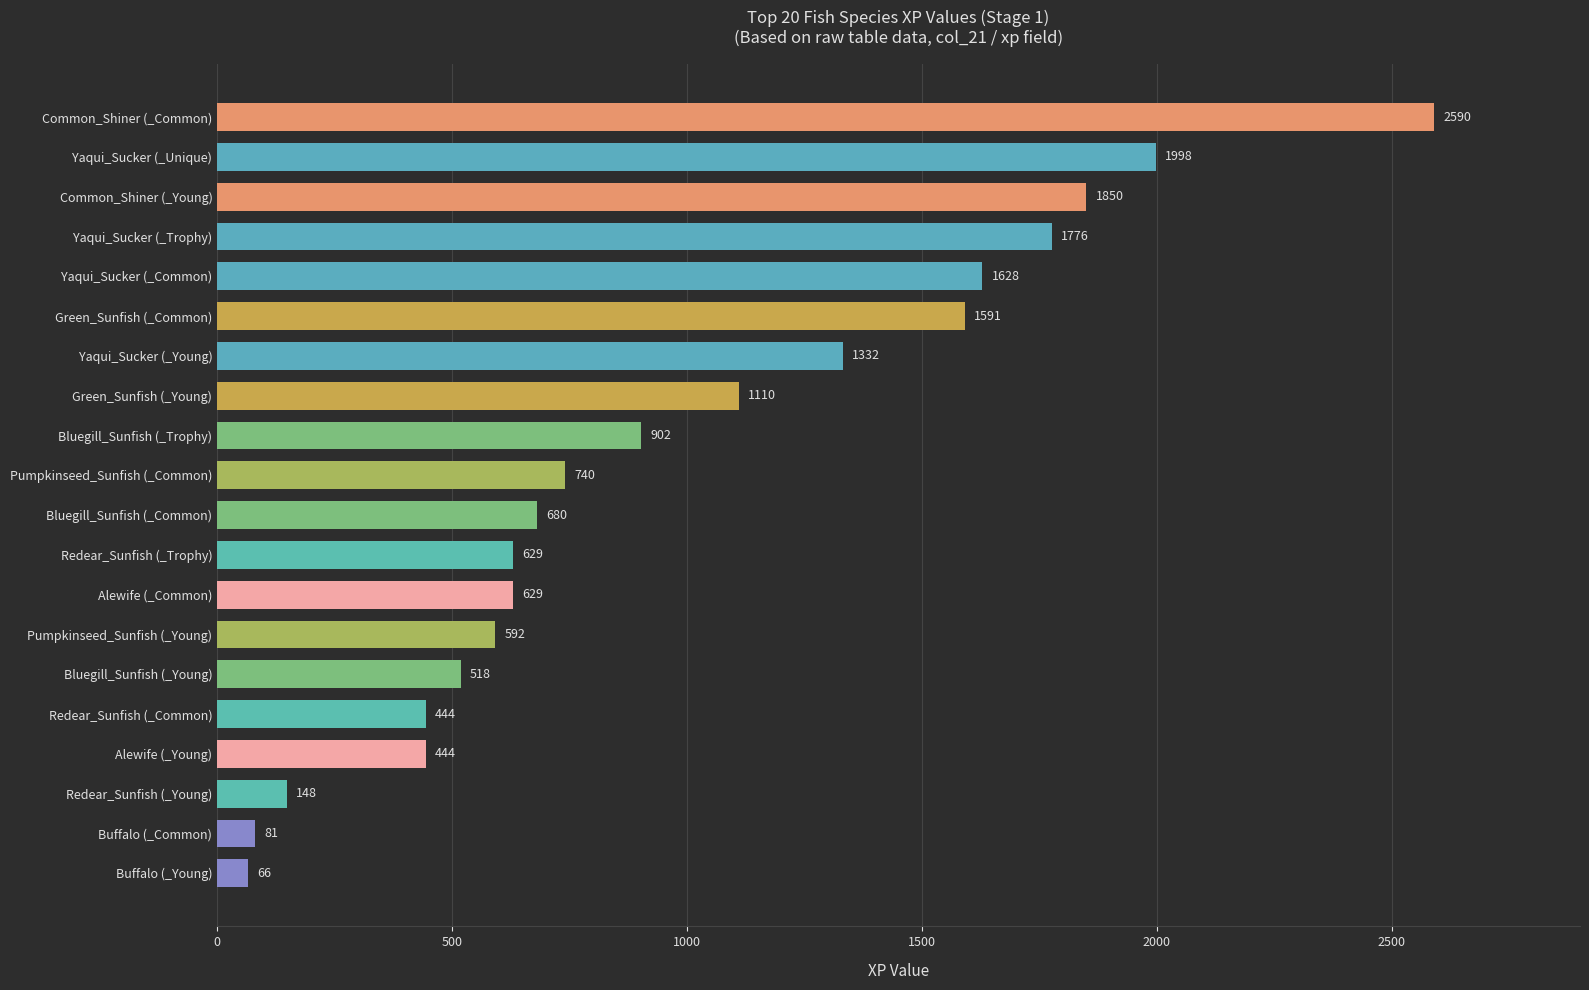

How many values are below 740?

10